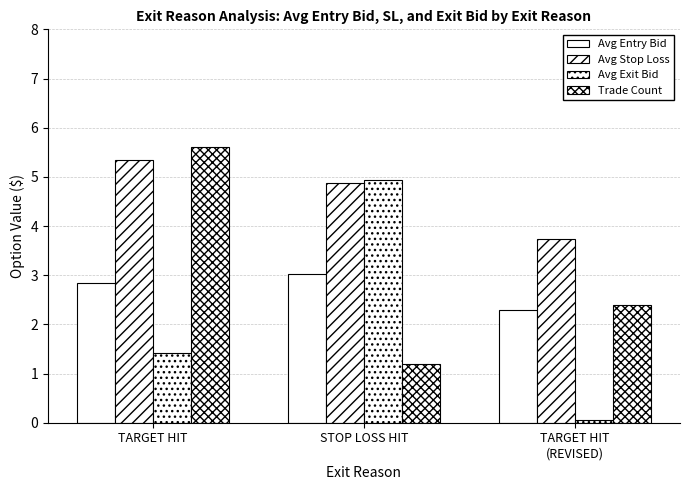

What is the greatest value displayed?

5.6